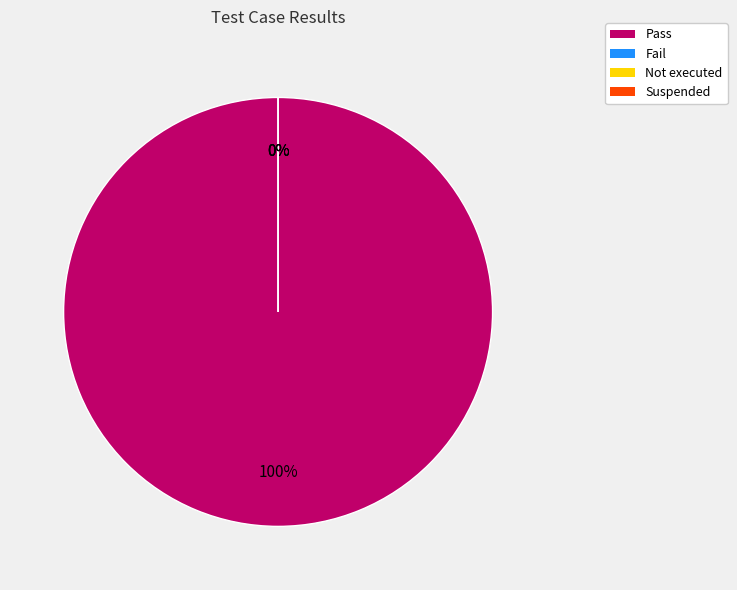

To the nearest percent, what is the combined percentage of Not executed and Pass?

100%